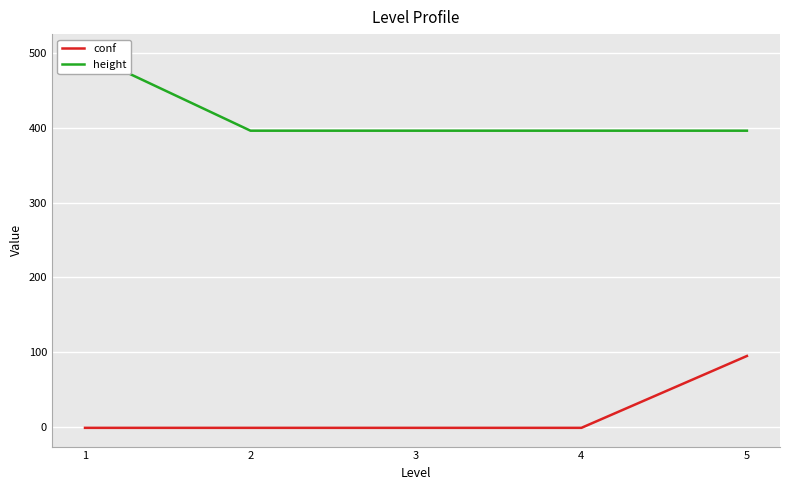

Reading left to right, list all the values displayed in this chart.

conf: -1	-1	-1	-1	95
height: 500	396	396	396	396